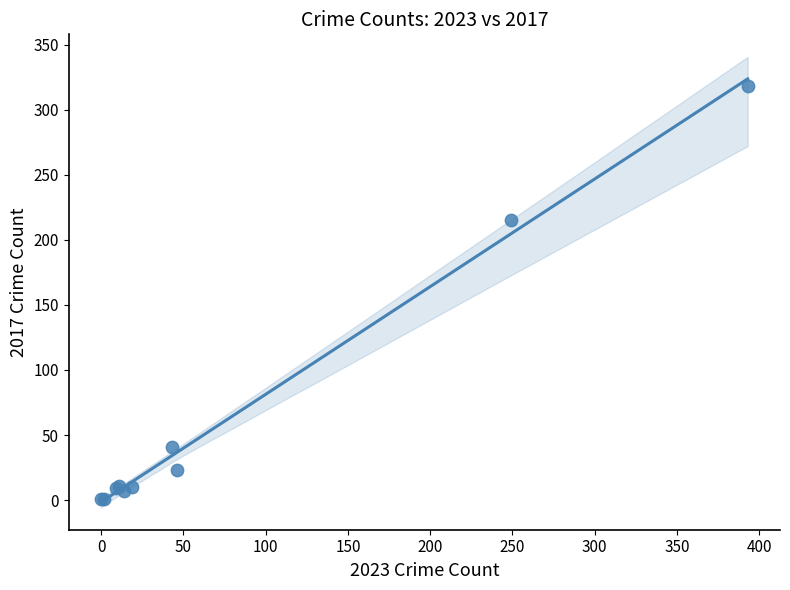

What Y value in the scatter plot is closest to 159?

215